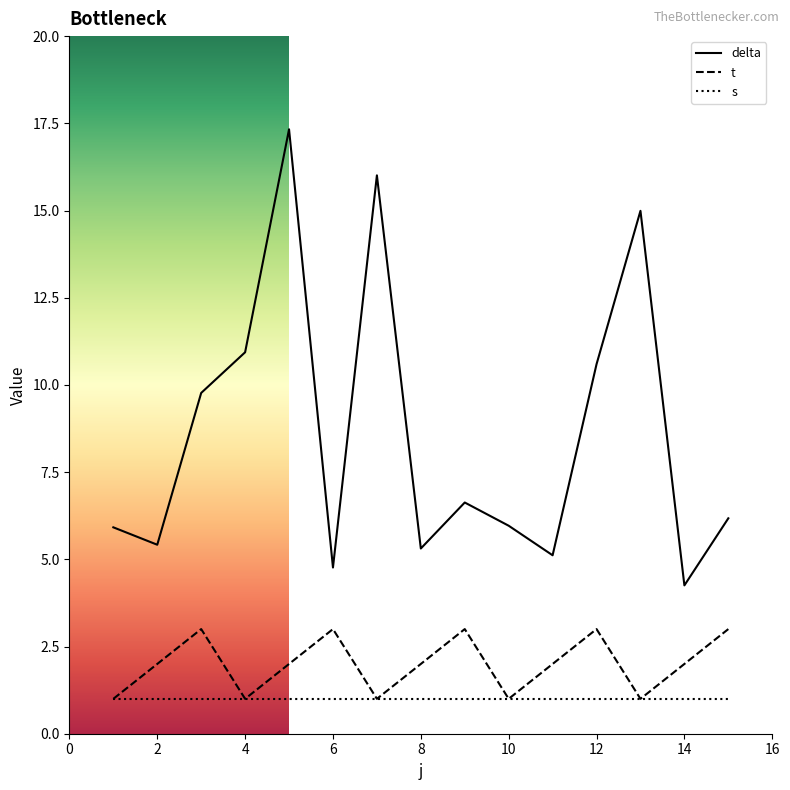

Which series has the largest total across all categories?

delta